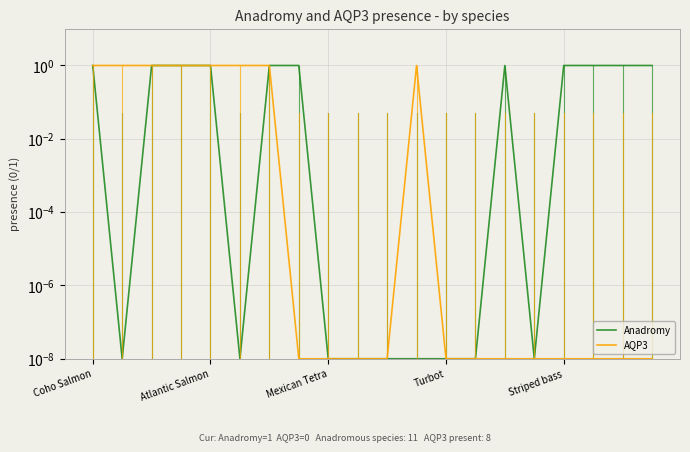

Is it true that Anadromy equals 0.0 at 5?

True